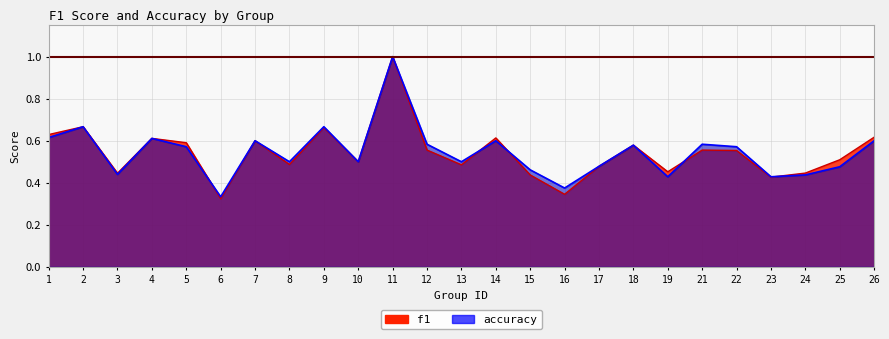

Where do f1 and accuracy first cross each other?

5 and 6